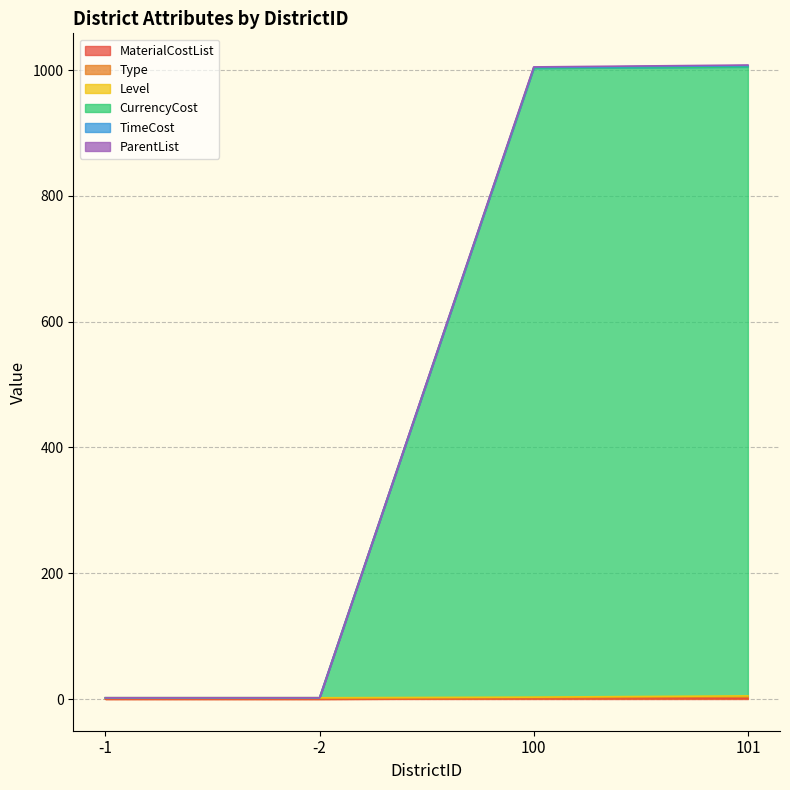

How many lines are shown in the chart?

6